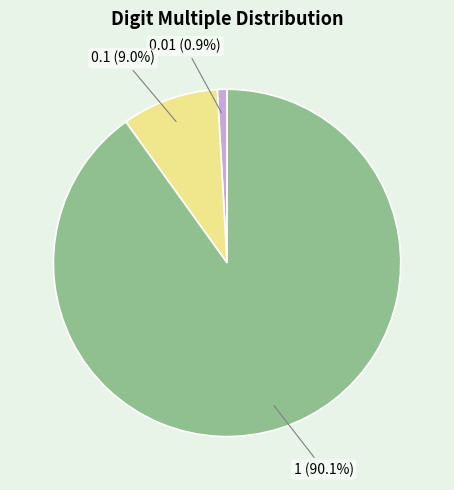

True or false: 1 accounts for 90% of the total.

True